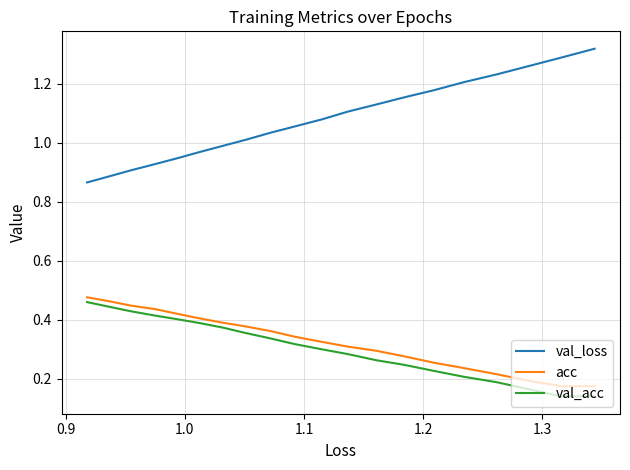

True or false: val_acc and acc cross at least once.

False